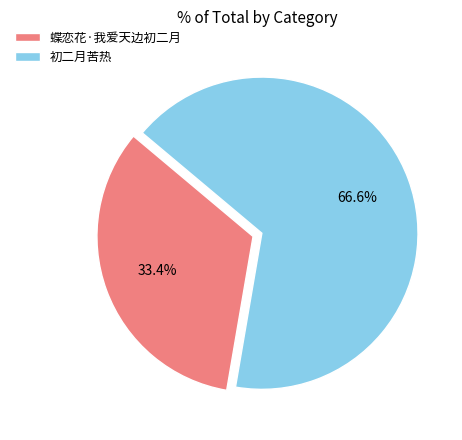

To the nearest percent, what is the difference between the 蝶恋花·我爱天边初二月 and 初二月苦热 slice percentages?

33%